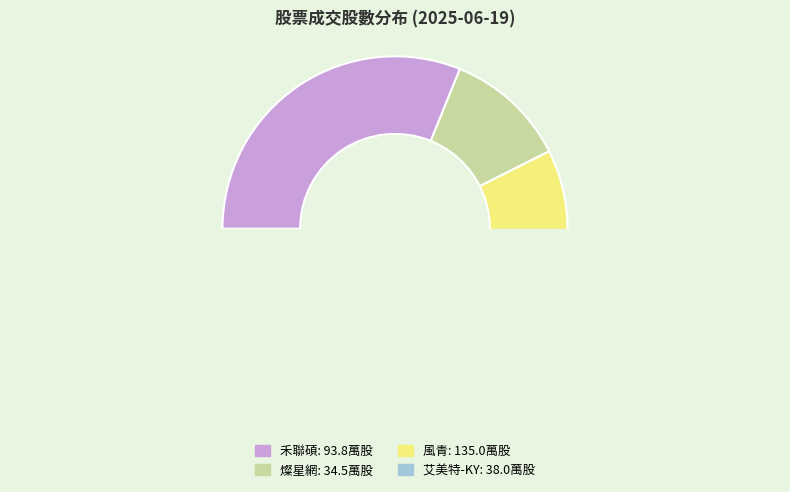

True or false: 1626 accounts for 13% of the total.

True